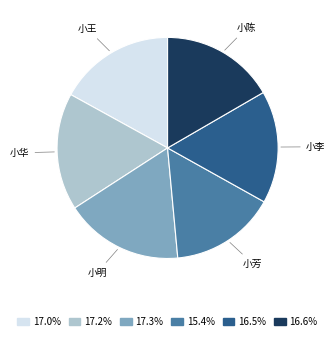

Is there a majority slice in this chart?

No